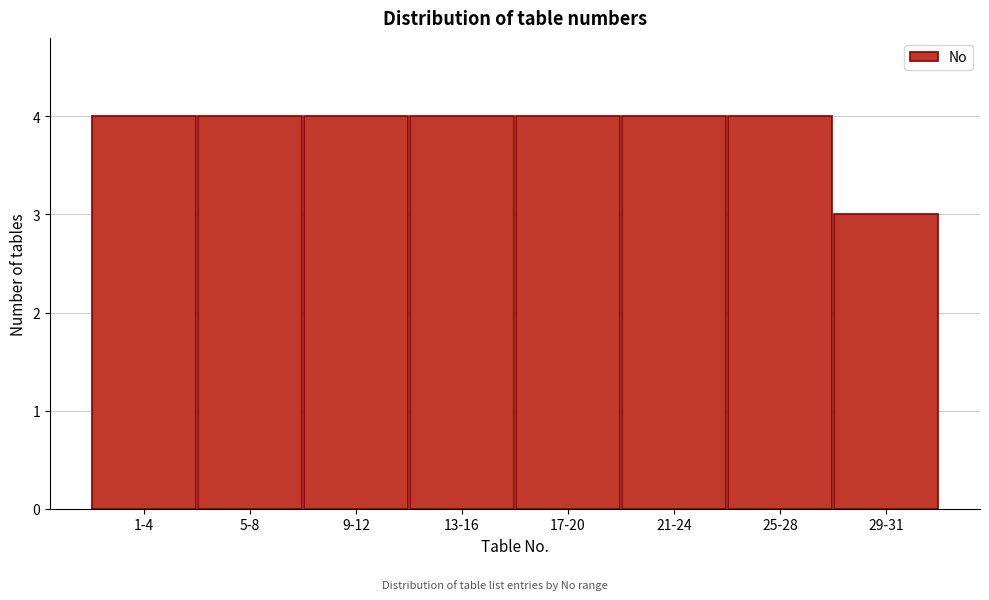

Reading left to right, extract all data points from this chart.

4	4	4	4	4	4	4	3